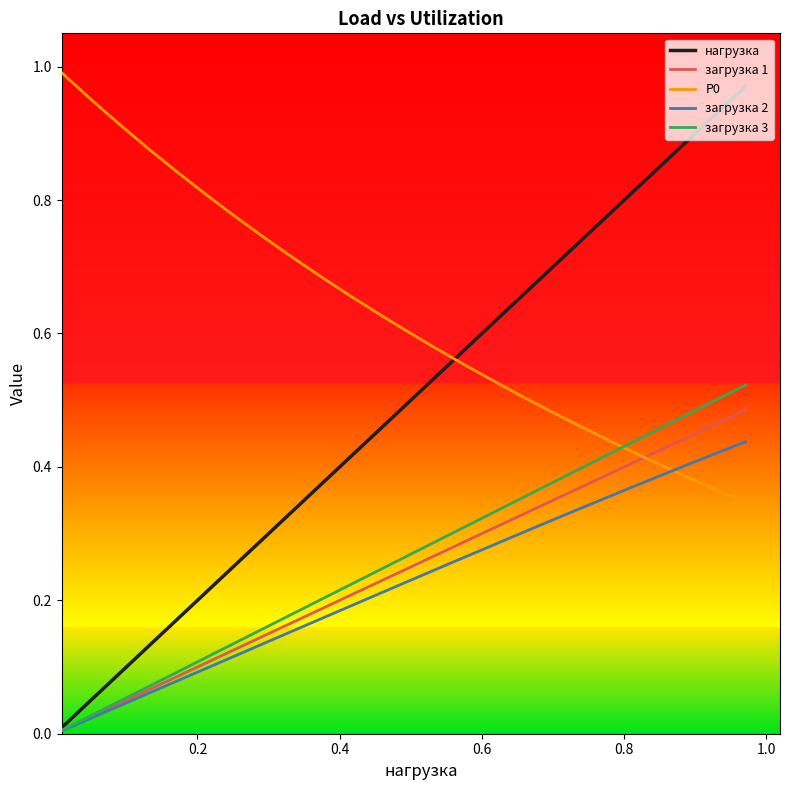

Which series has the largest range (max minus min)?

нагрузка